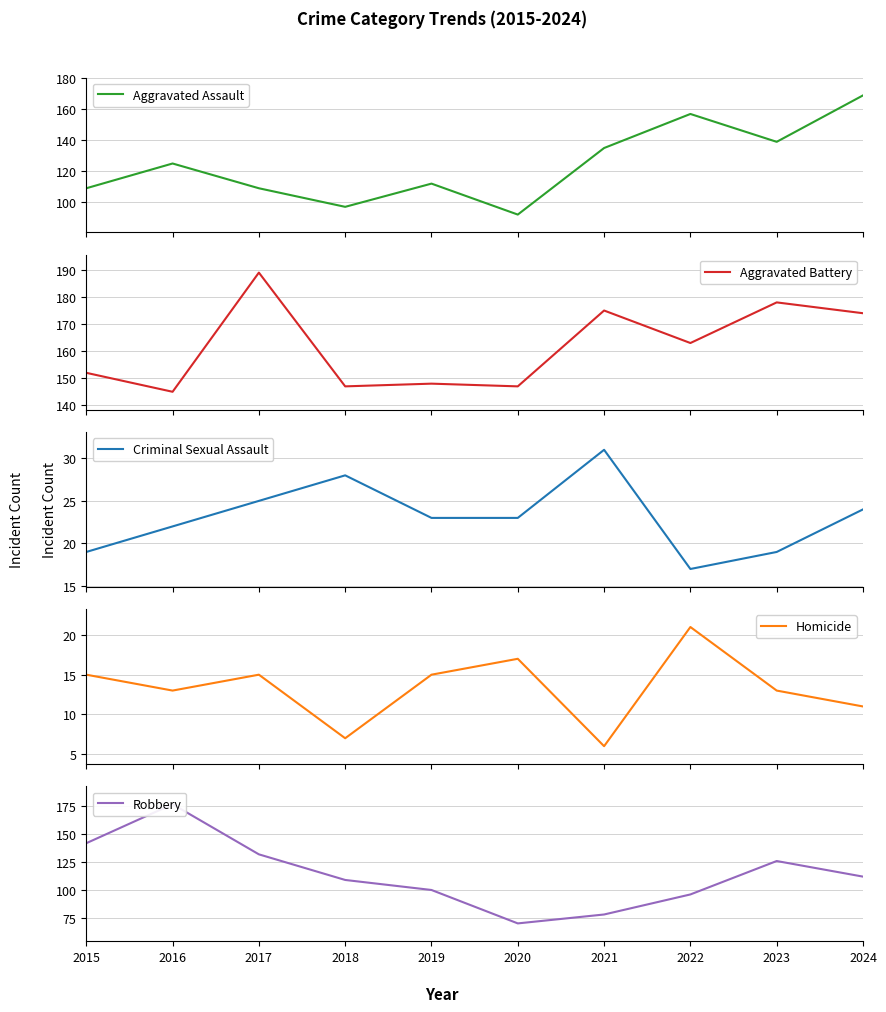

In Criminal Sexual Assault, how many points are lower than both neighbors (excluding endpoints)?

1